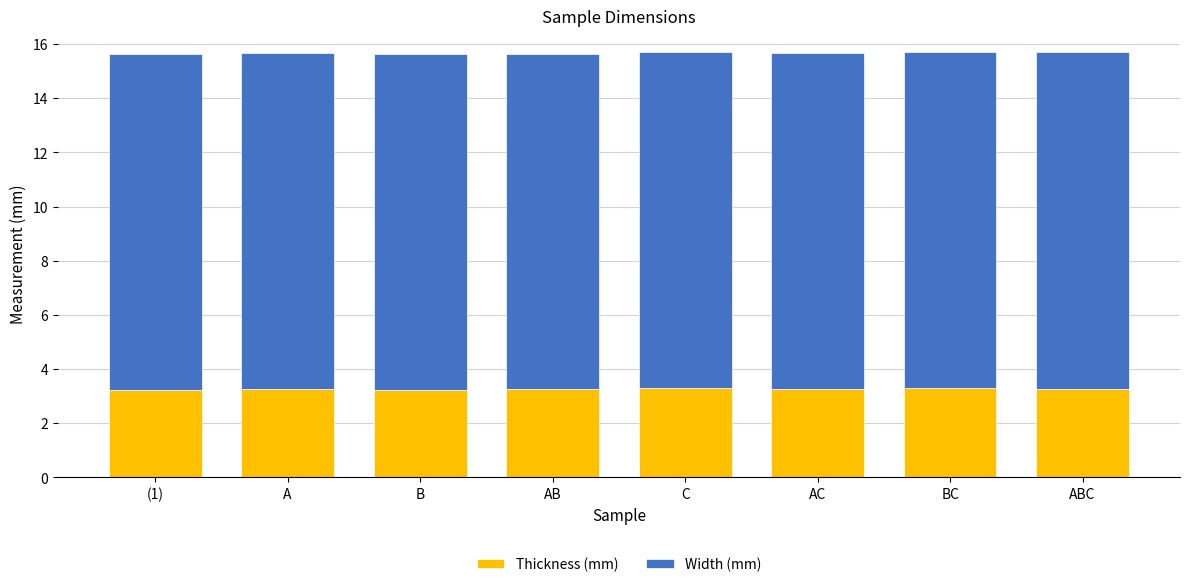

Count the Thickness (mm) values in the range 3 to 4.

8